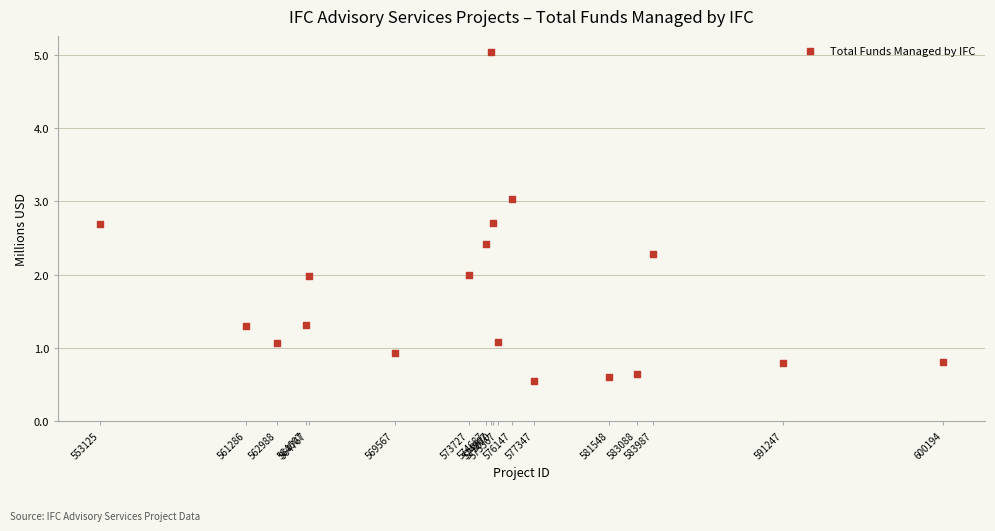

What is the range of Y values (max minus min)?

4.5